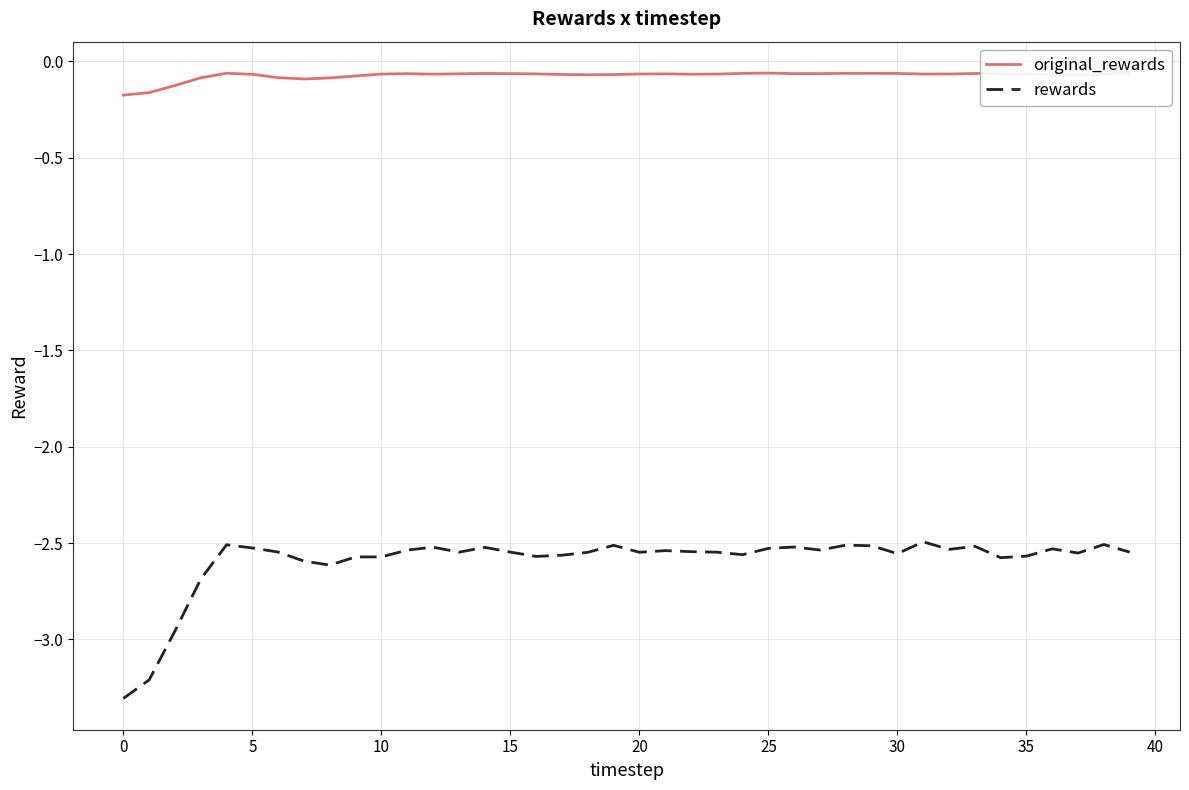

True or false: rewards has more than 0 interior local peaks.

True